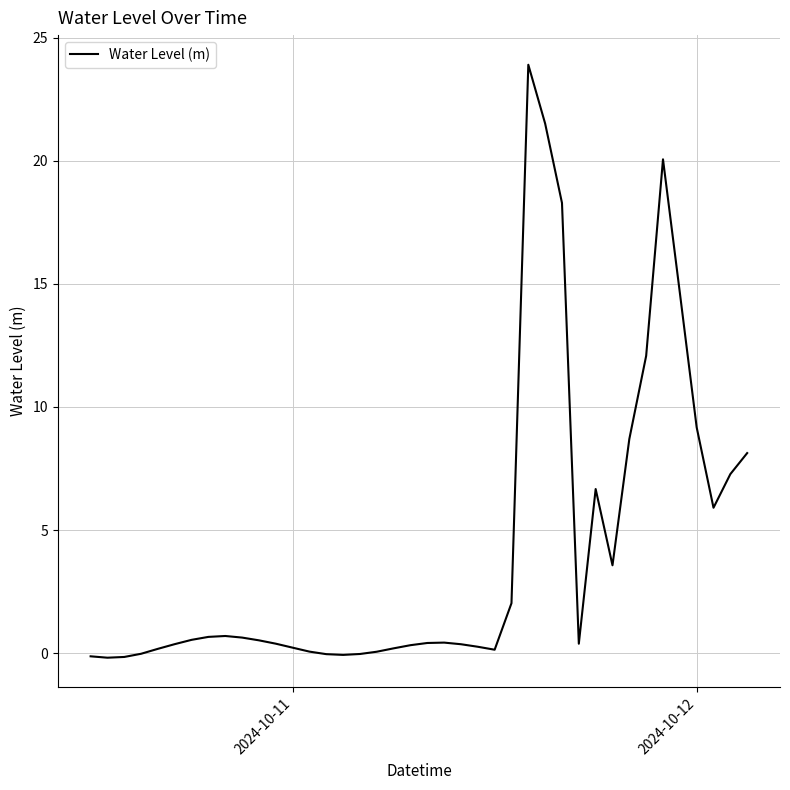

What is the greatest value displayed?

23.9